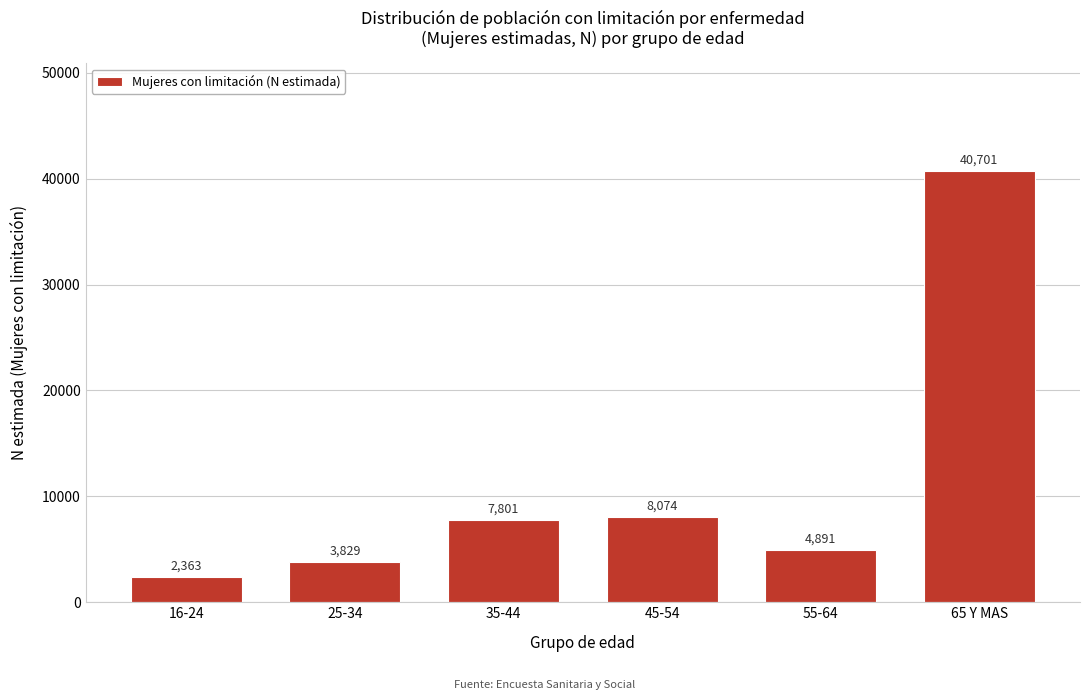

Reading left to right, what are all the values shown in this chart?

16-24=2363	25-34=3829	35-44=7801	45-54=8074	55-64=4891	65 Y MAS=40701